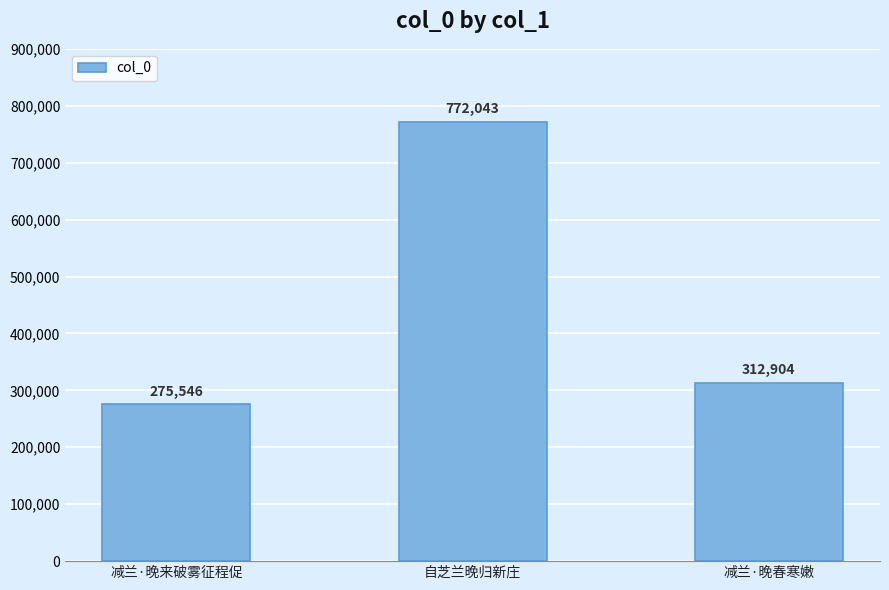

List the labels in order of value, largest first.

自芝兰晚归新庄, 减兰·晚春寒嫩, 减兰·晚来破雾征程促